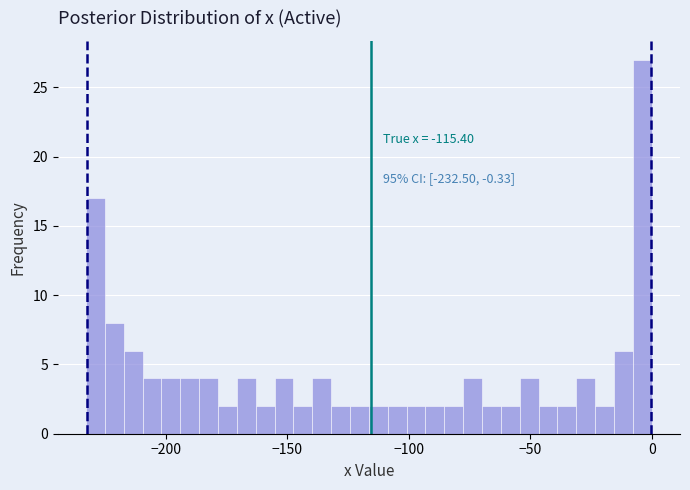

Around what value on the x-axis is the tallest bar? Give the approximate position of its centre, as read against the axis.

-5